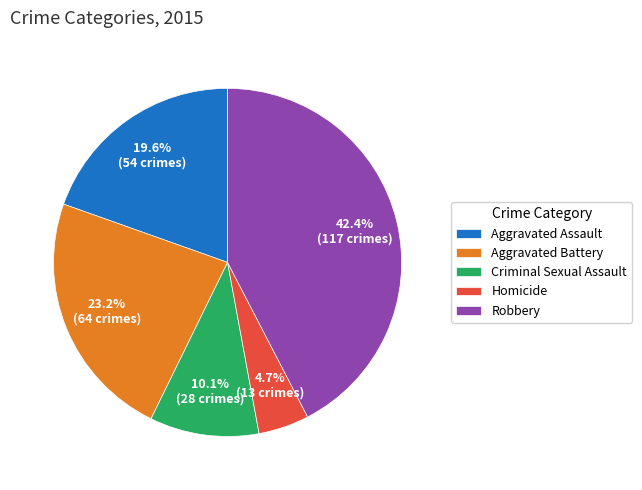

Combined, do Aggravated Assault and Robbery account for over 50%?

Yes